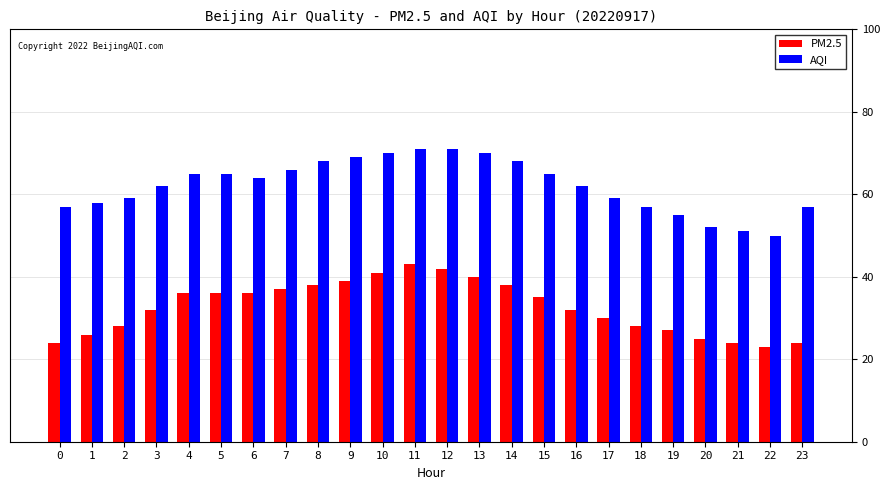

List the series in order of their peak value, lowest first.

PM2.5, AQI